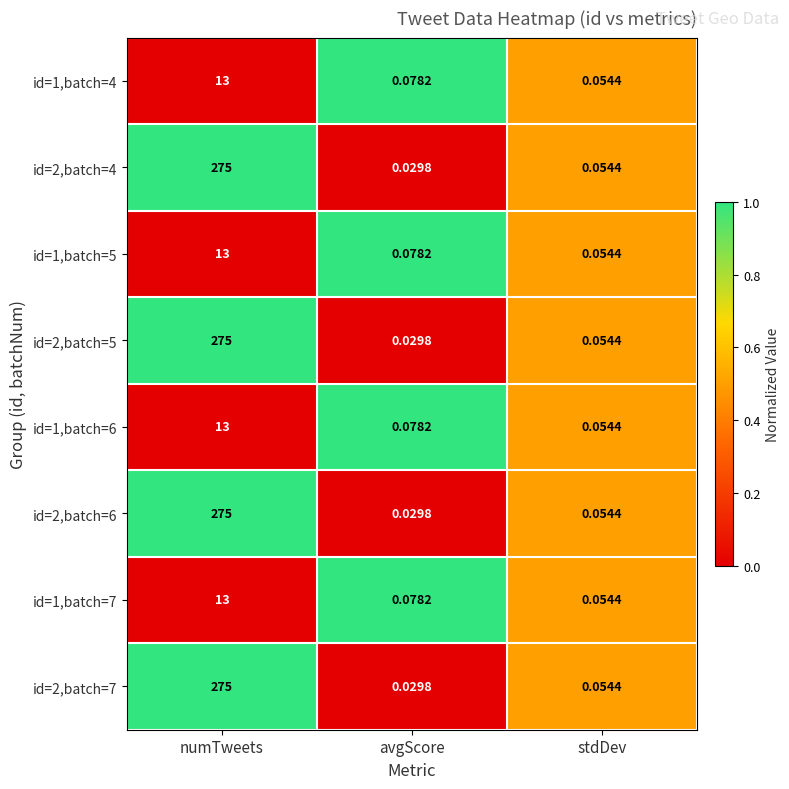

Where is id=2,batch=4 nearest to the value 137?

stdDev